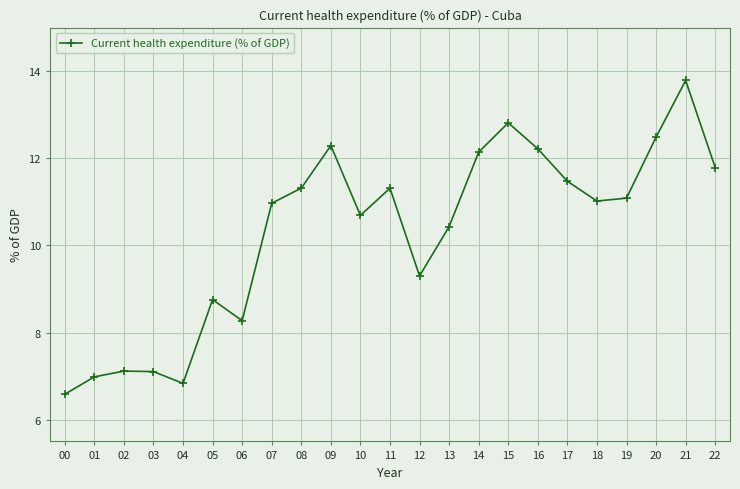

True or false: the data has more than 0 interior local peaks.

True